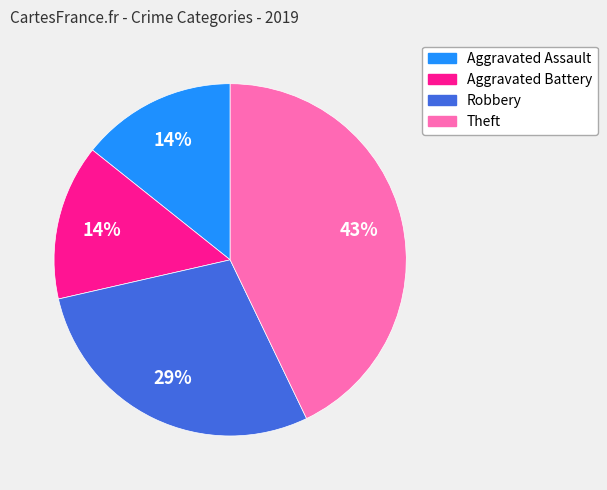

How many slices are in this pie chart?

4